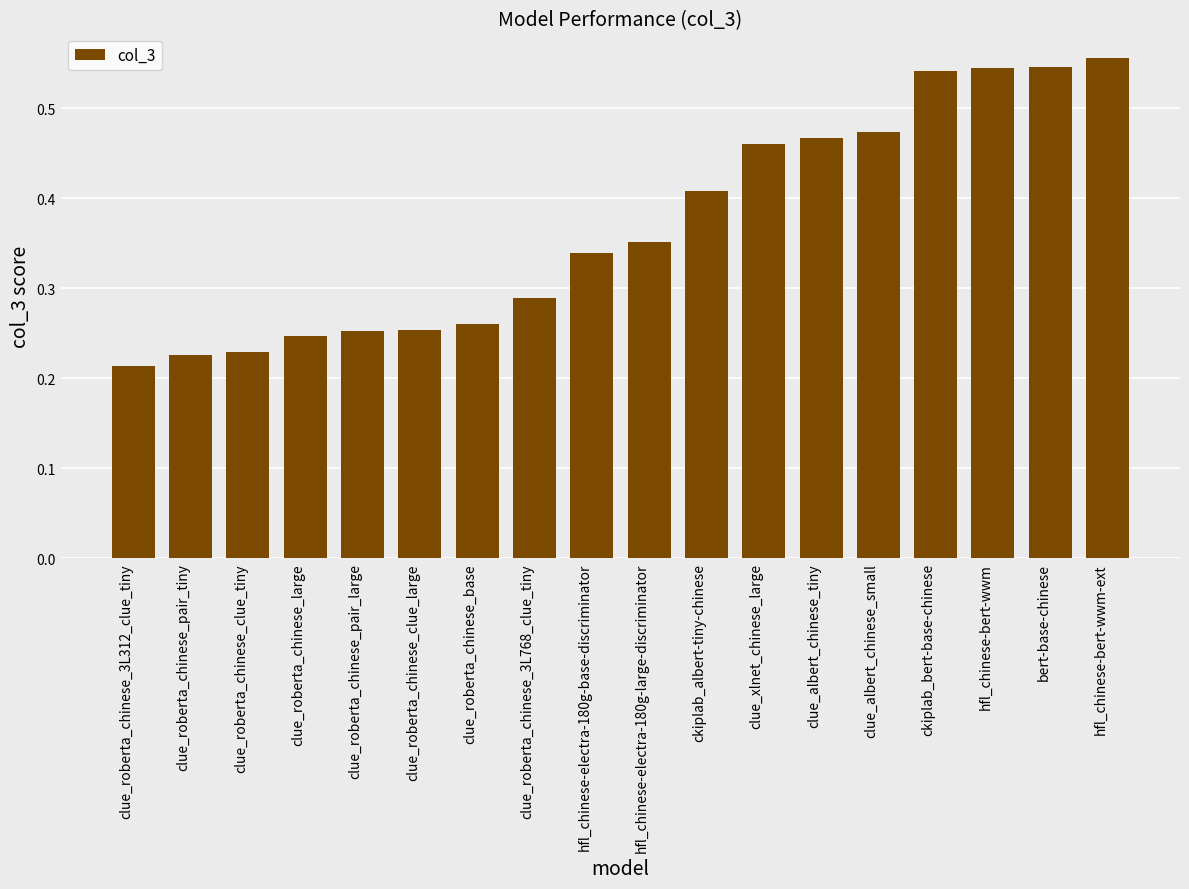

Are the bars horizontal?

No